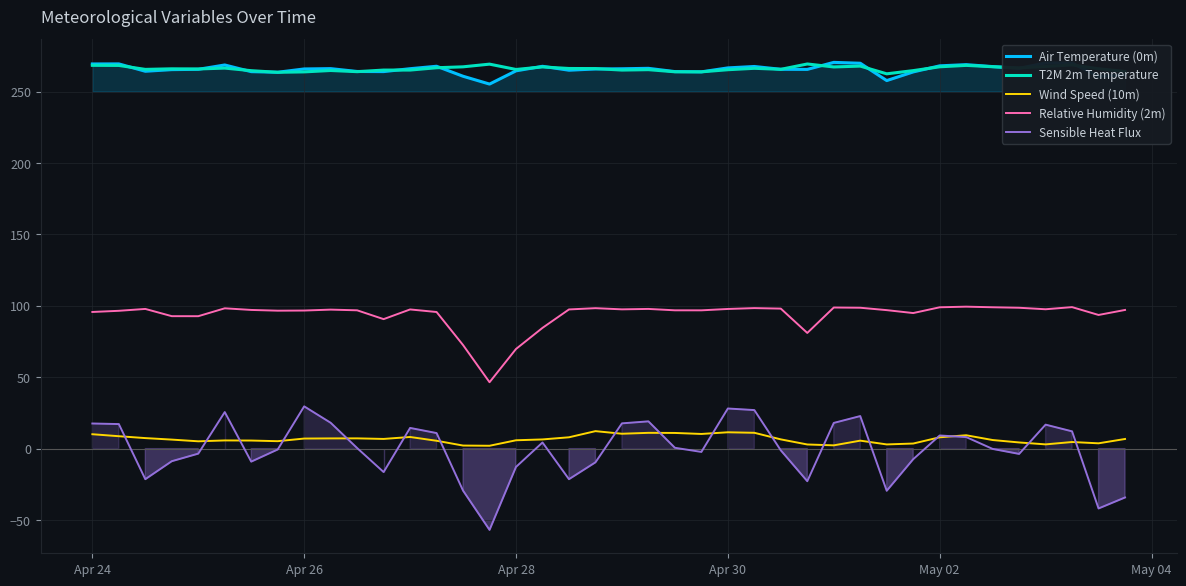

What is the maximum value for Air Temperature (0m)?

270.5